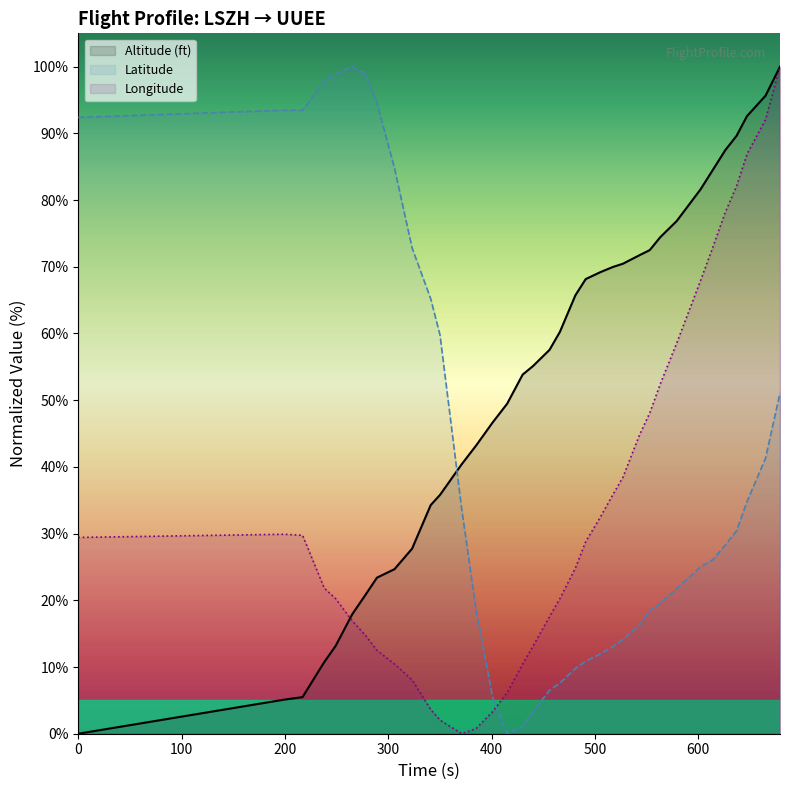

What are all the series names shown in the legend?

Altitude (ft), Latitude, Longitude